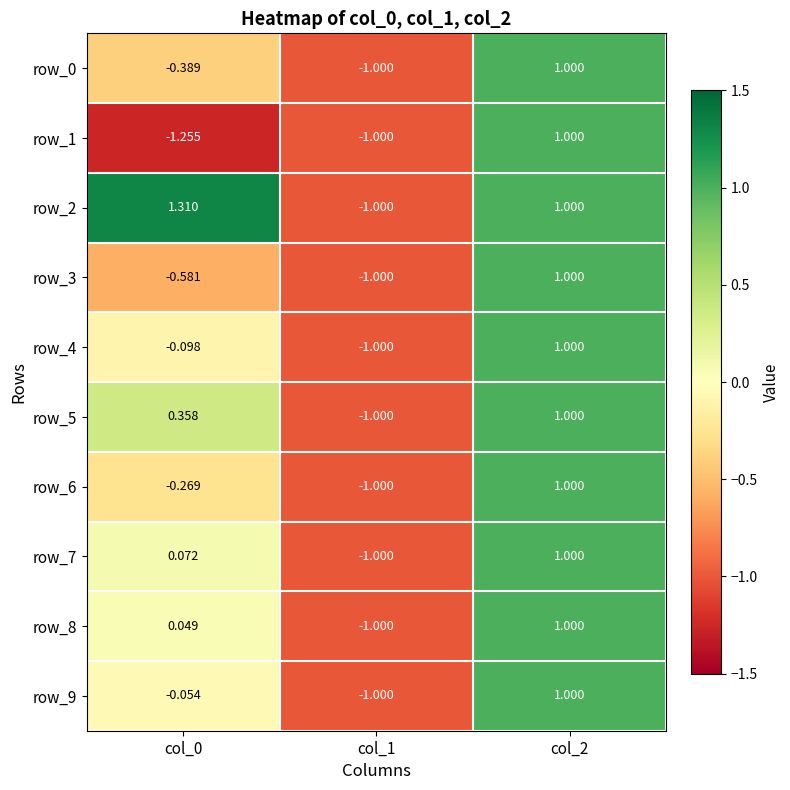

Is the value of row_8 at col_0 greater than the value of row_6 at col_0?

Yes